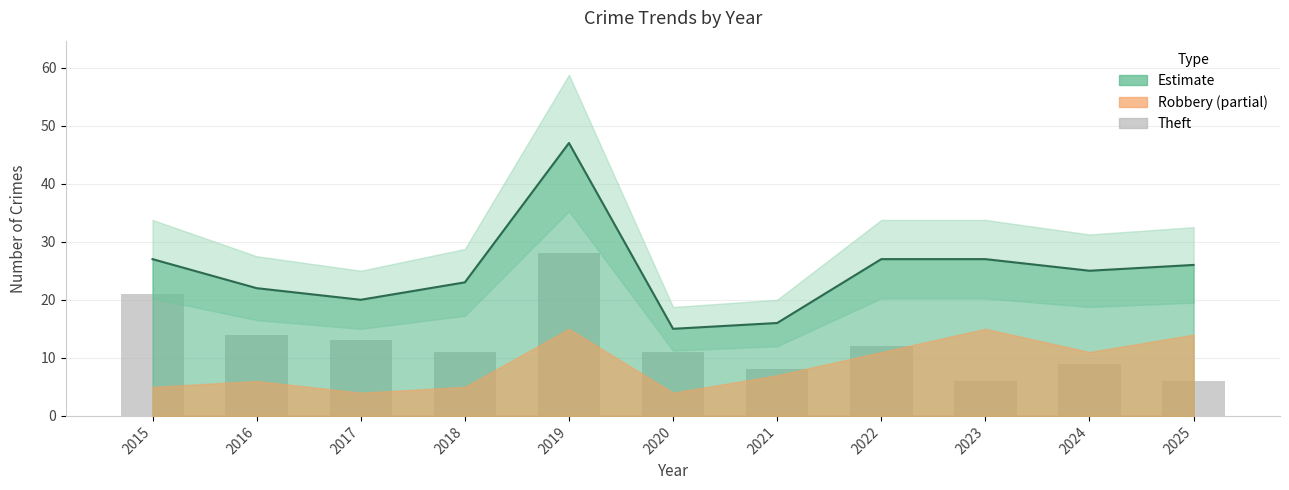

Reading right to left, what are all the values shown in this chart?

2025=6	2024=9	2023=6	2022=12	2021=8	2020=11	2019=28	2018=11	2017=13	2016=14	2015=21